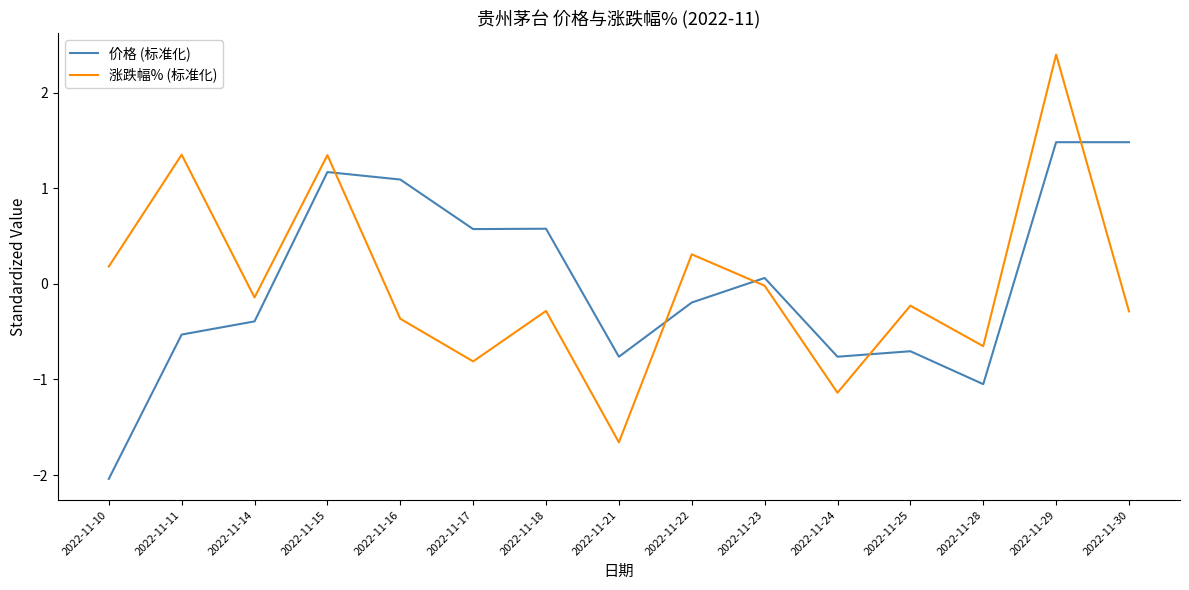

Read the 涨跌幅% (标准化) value at 2022-11-29.

2.4